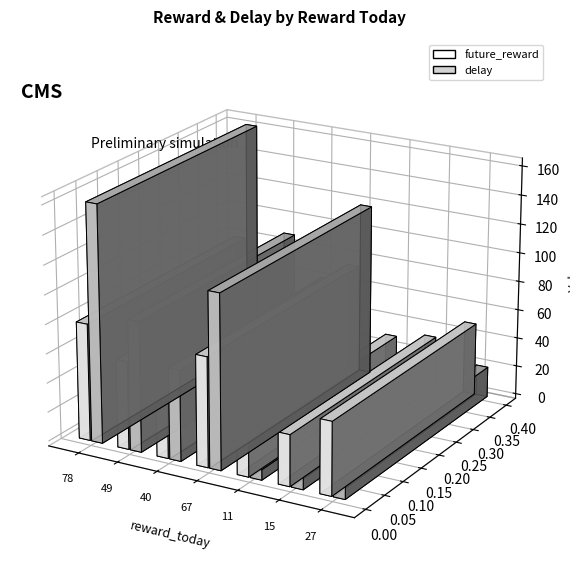

The future_reward series shows 14.1 at 11. True or false?

False